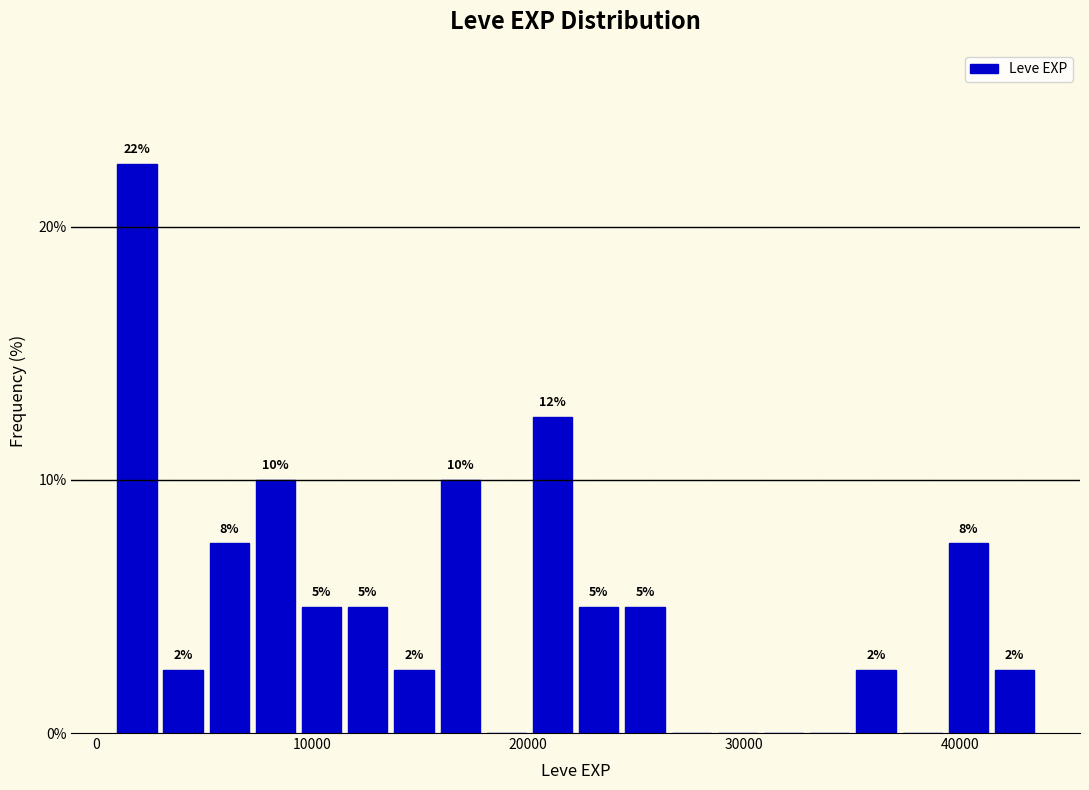

Read against the x-axis, roughly where is the centre of the tallest bar?

2000